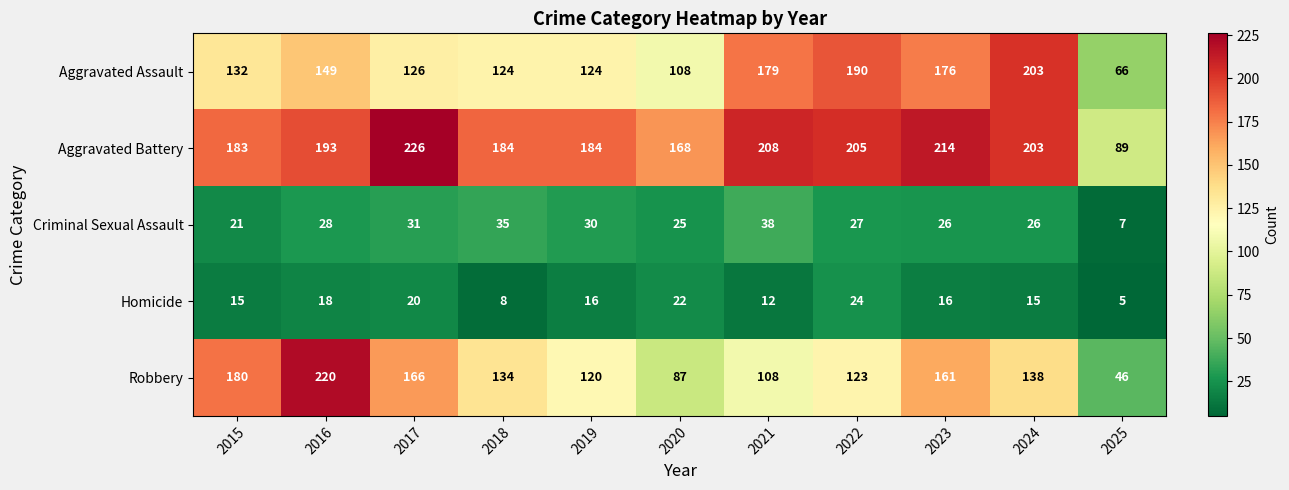

At how many categories does at least one series exceed 46?

11